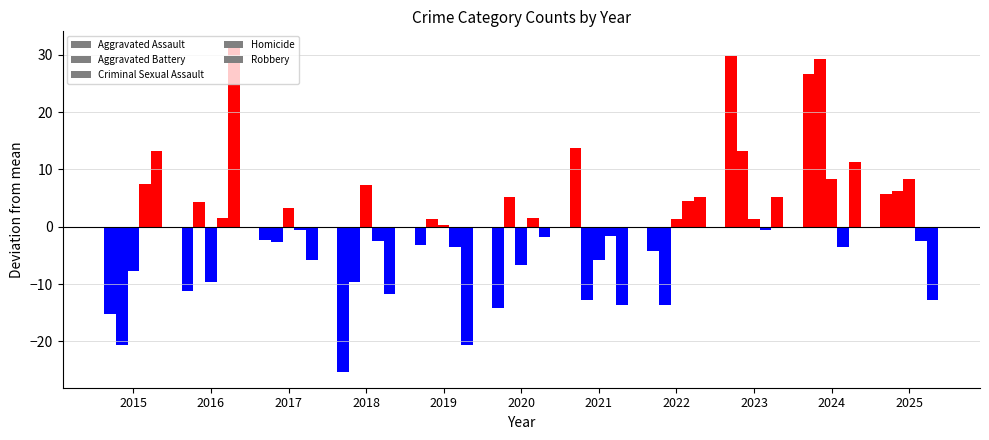

Which series changed the most between 2023 and 2024?

Aggravated Battery